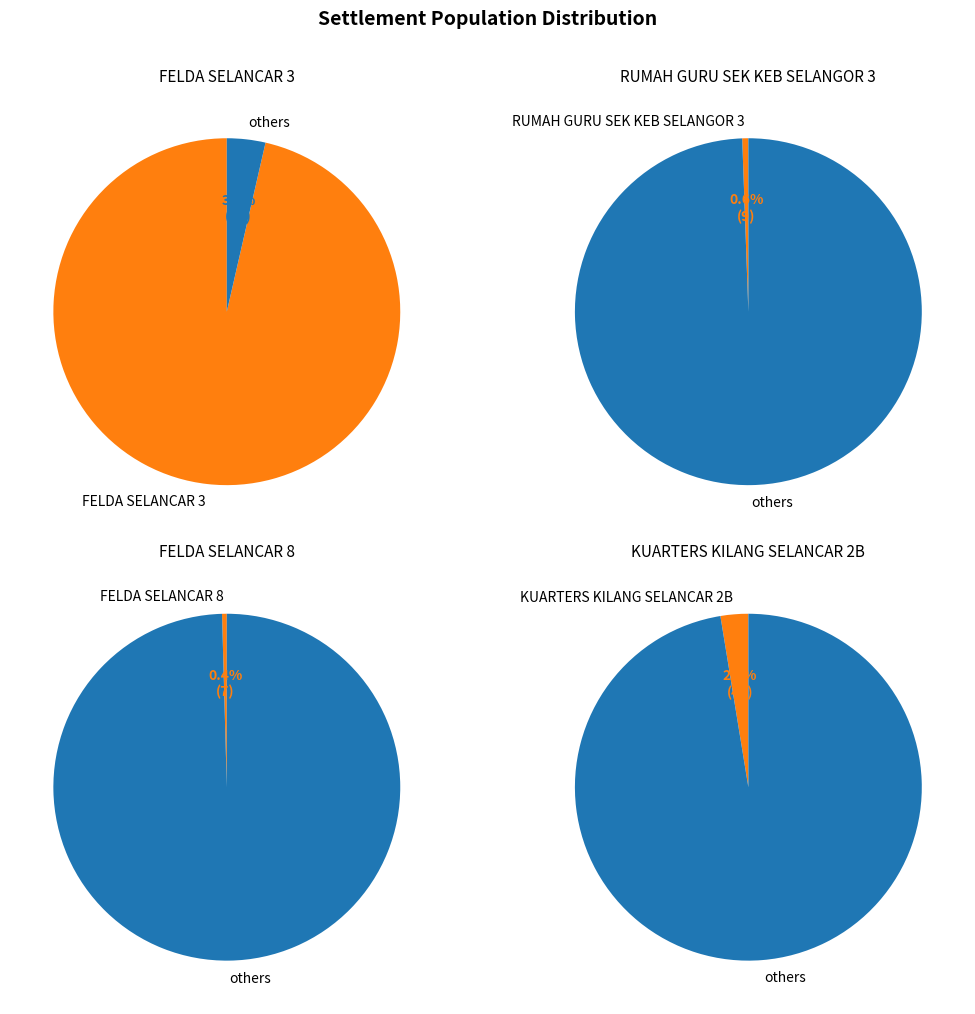

What percentage is NOT represented by KUARTERS KILANG SELANCAR 2B?

97.4%